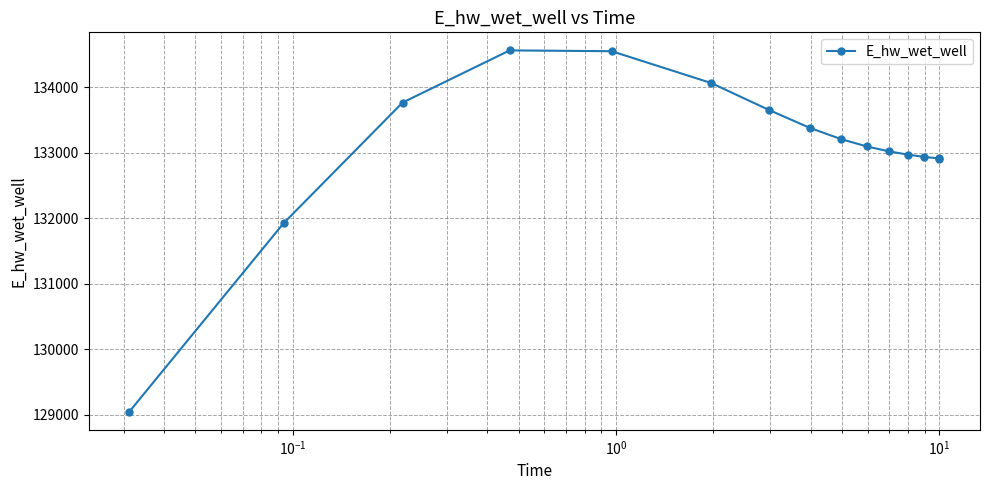

What is the greatest value displayed?

134565.6